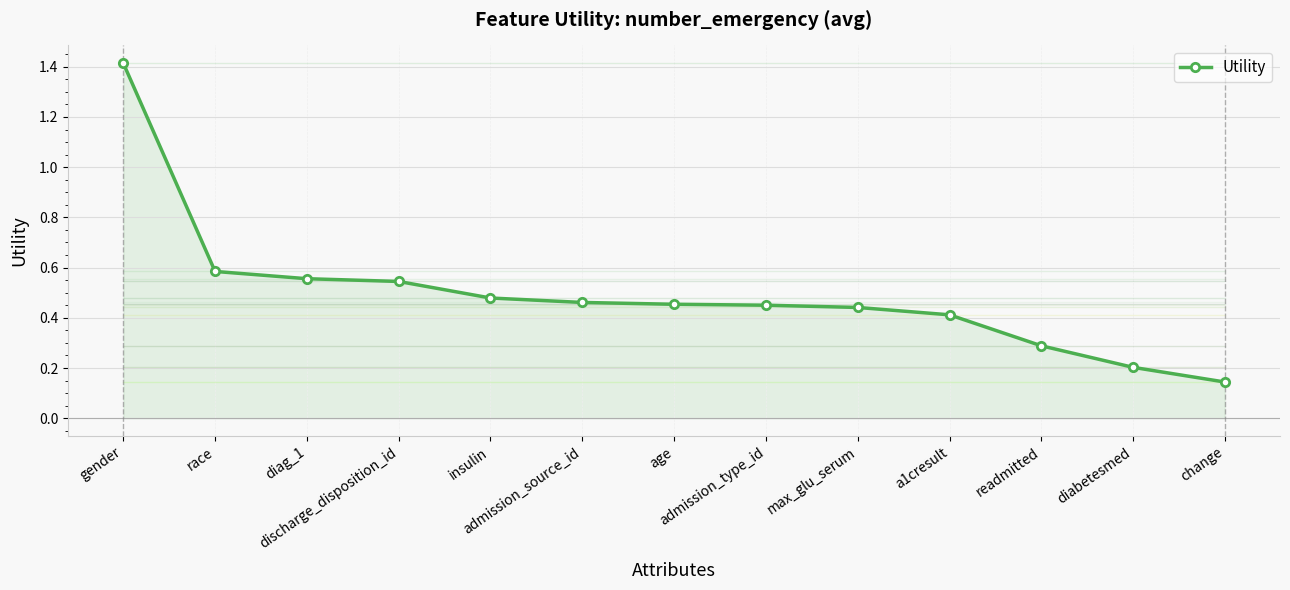

What is the greatest value displayed?

1.4